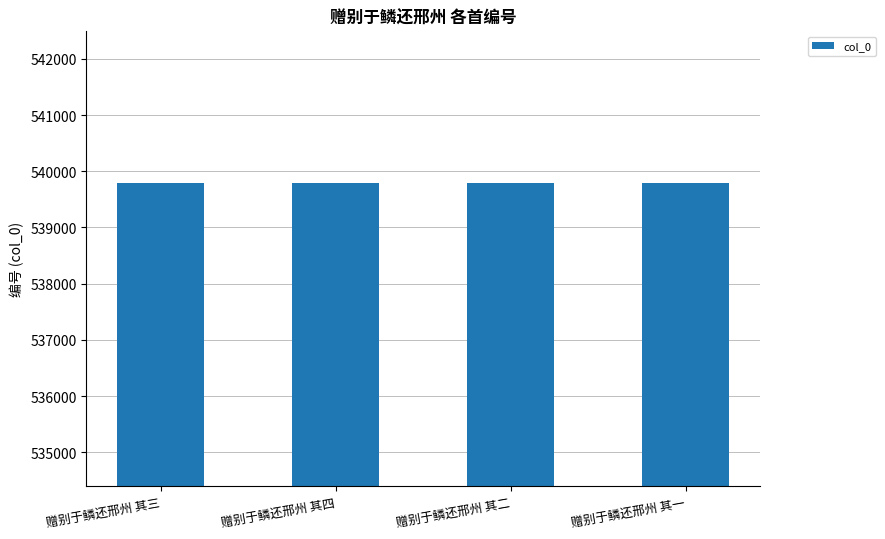

What is the value of the 1st bar from the left?

539791